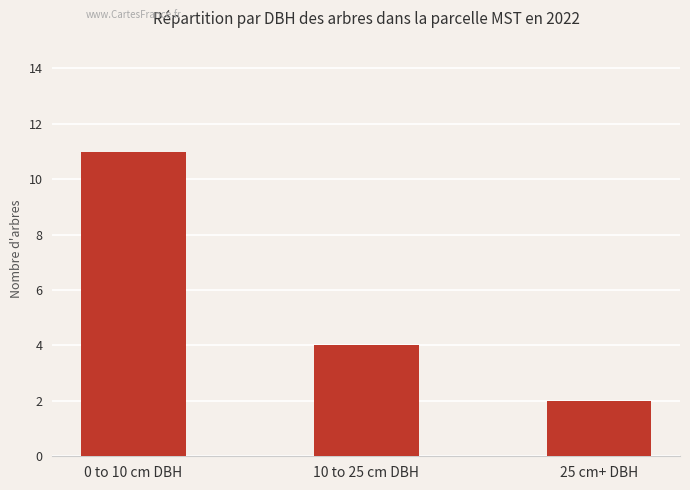

What is the greatest value displayed?

11